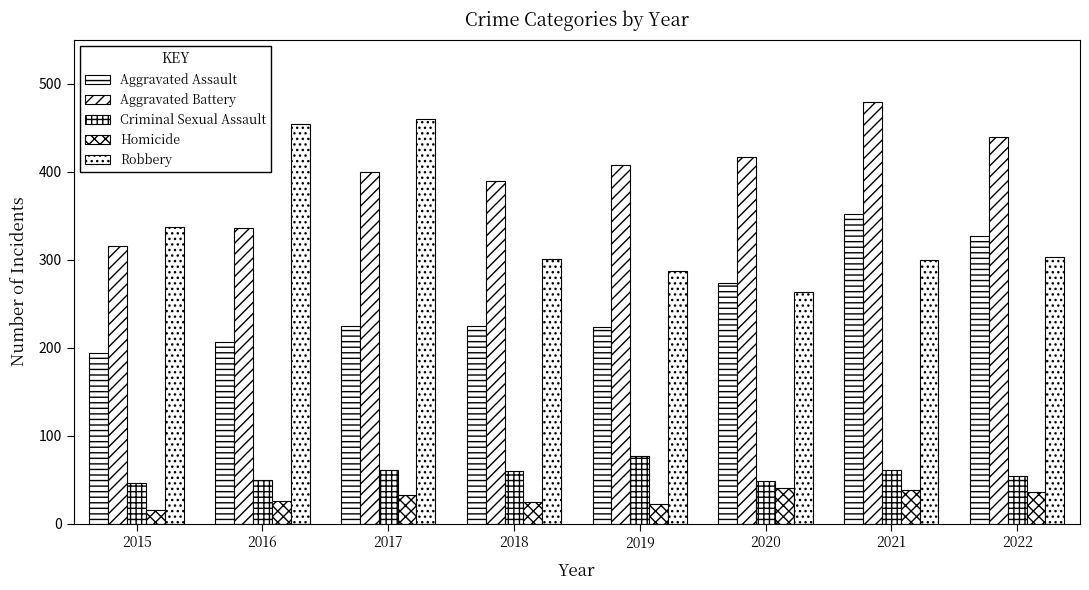

How many bars are there in total?

40